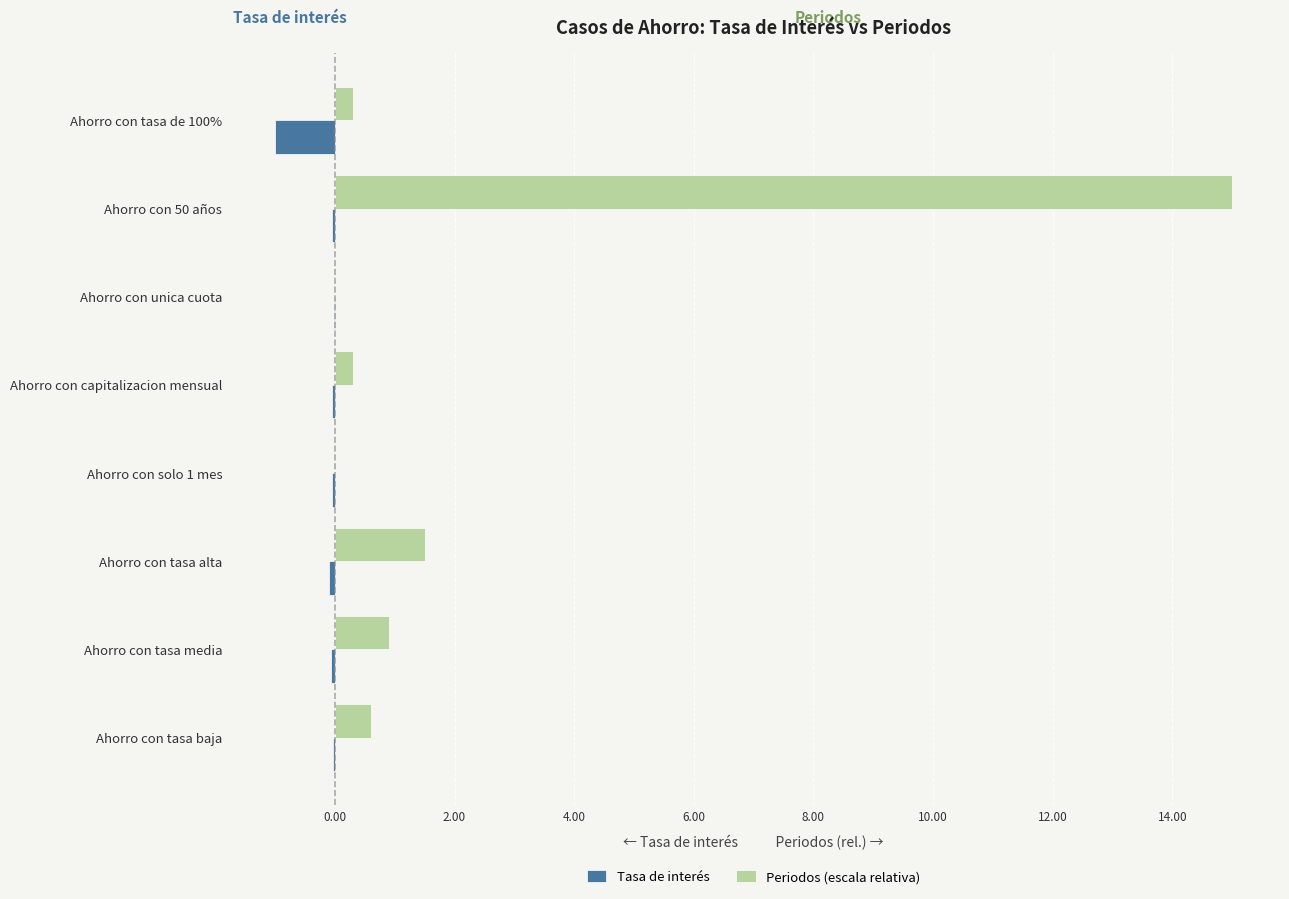

The value of Periodos (escala relativa) at Ahorro con tasa alta is 1.5. True or false?

True